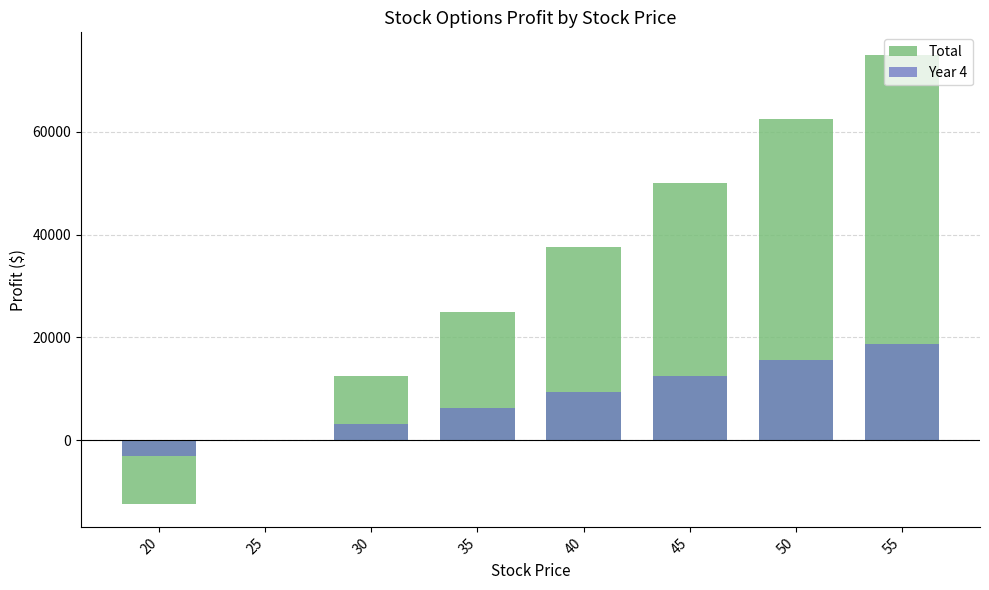

List the series in order of their peak value, highest first.

Total, Year 4